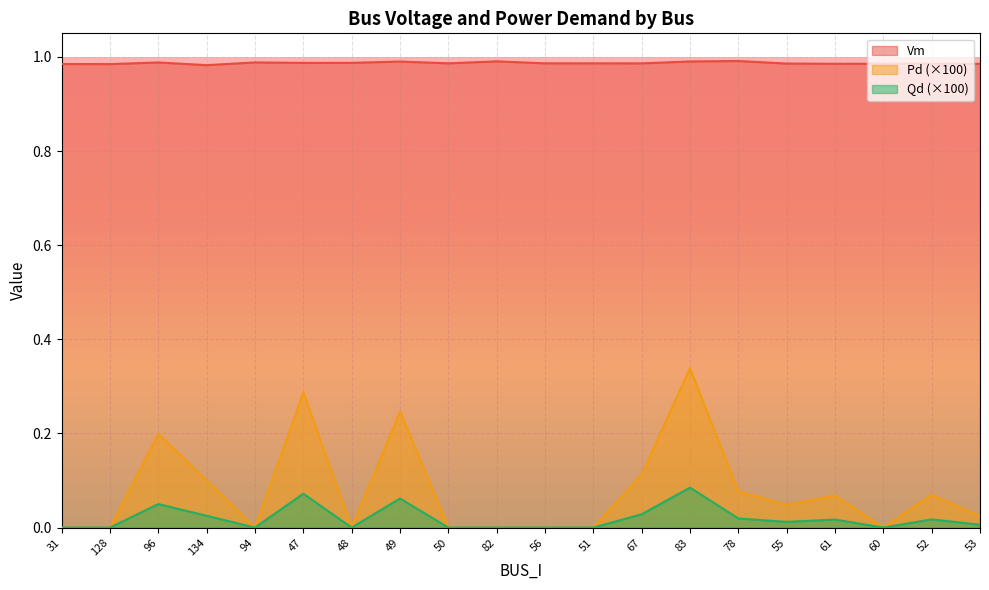

What are all the series names shown in the legend?

Vm, Pd (×100), Qd (×100)